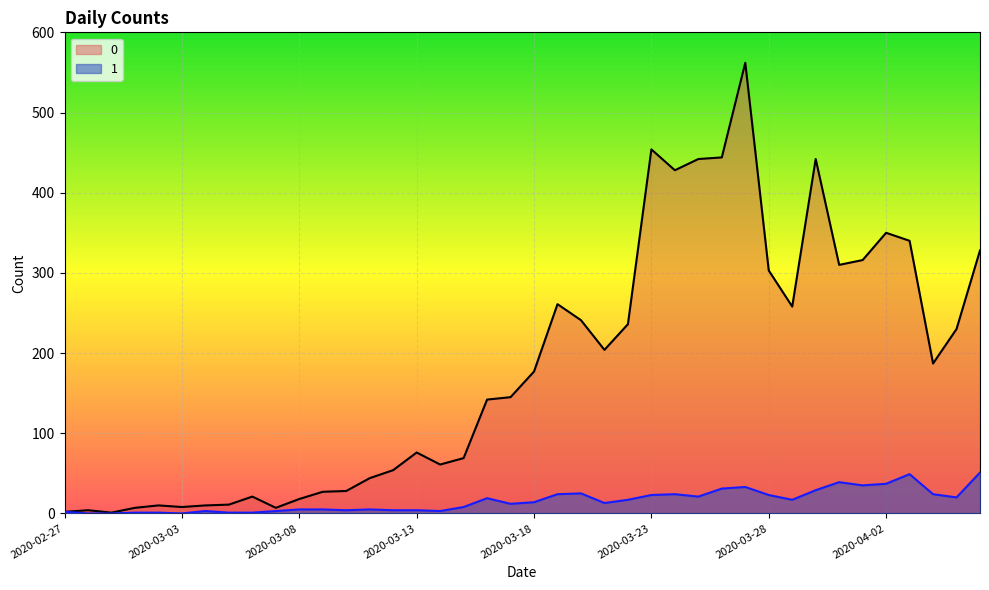

At which category is the sum across all series the highest?

2020-03-27